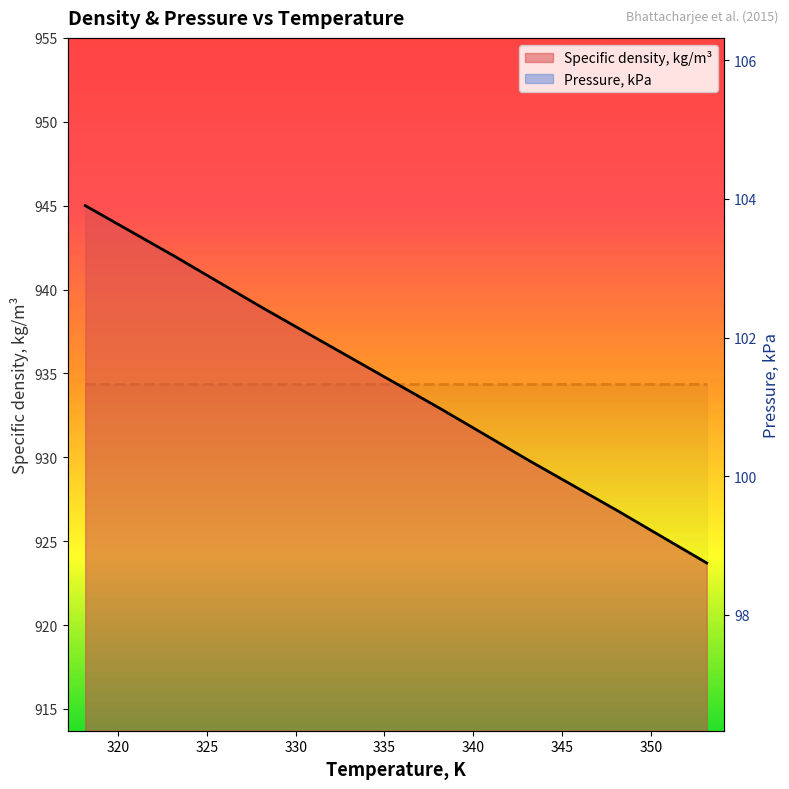

Approximately how many times larger is the value at 353.15 compared to 323.15?

1.0